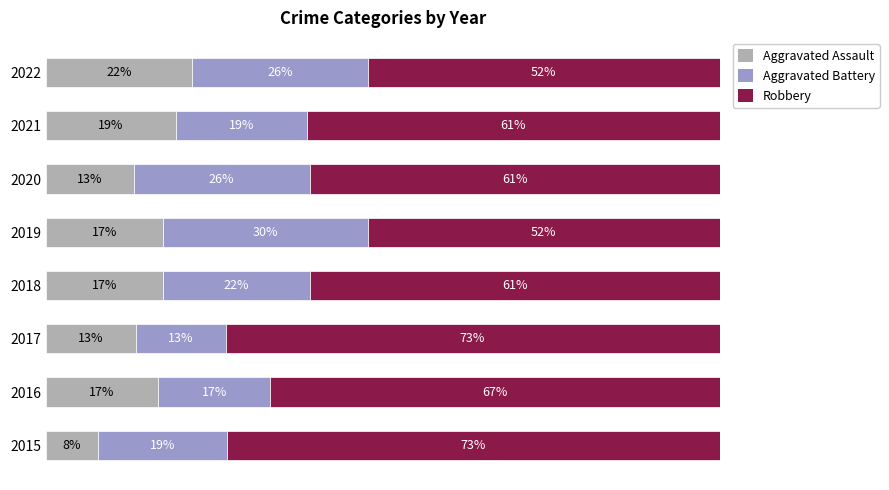

What is the value of the Aggravated Battery bar at the 5th from the left?

30.4